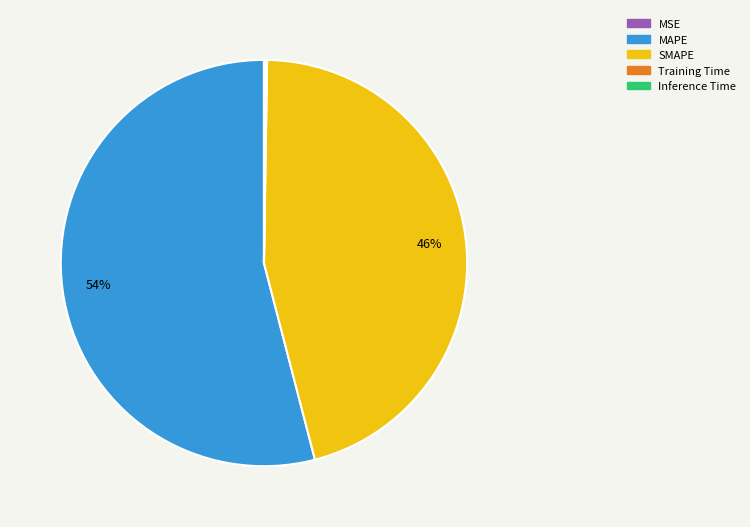

Combined, do SMAPE and MAPE account for over 50%?

Yes